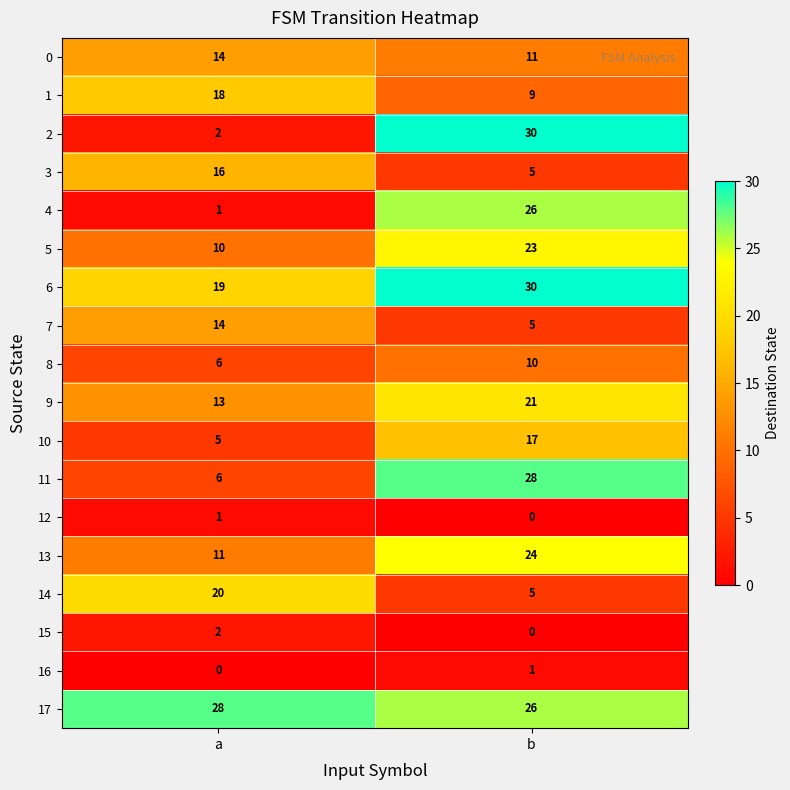

Where is 12 nearest to the value 0?

b